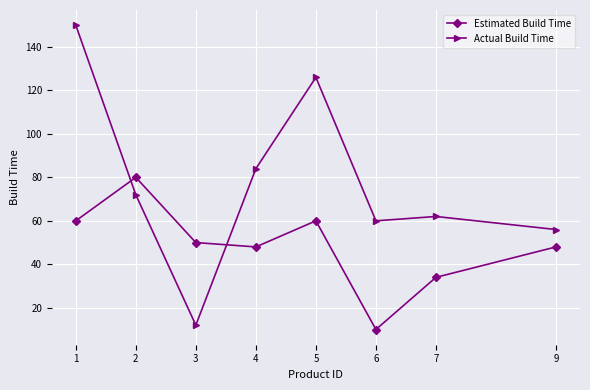

What is the smallest value displayed?

10